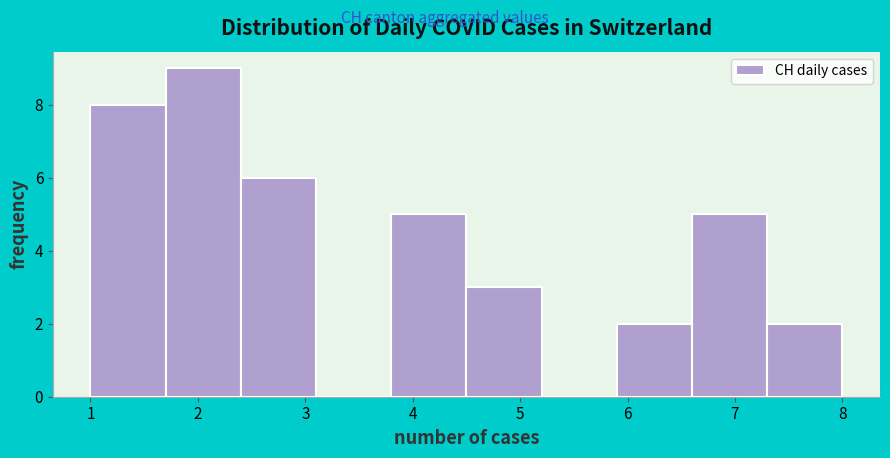

How tall is the bar that spans 5.9 to 6.6 on the x-axis? The values are not printed on the chart, so give them approximately, as read against the axis.

2